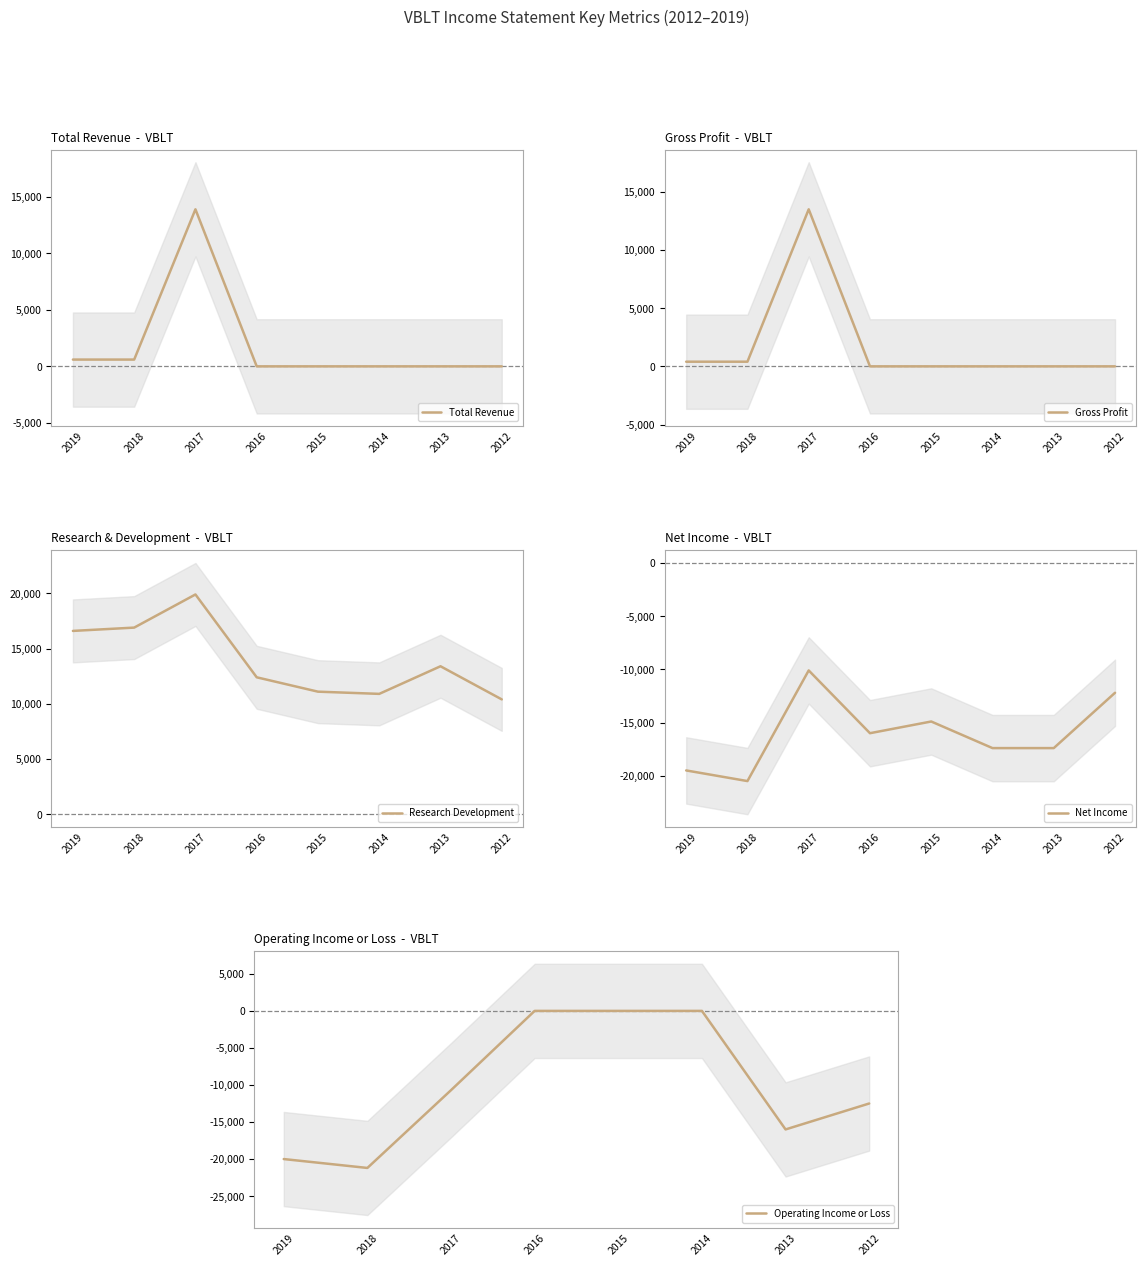

True or false: Net Income has more than 2 interior local peaks.

False